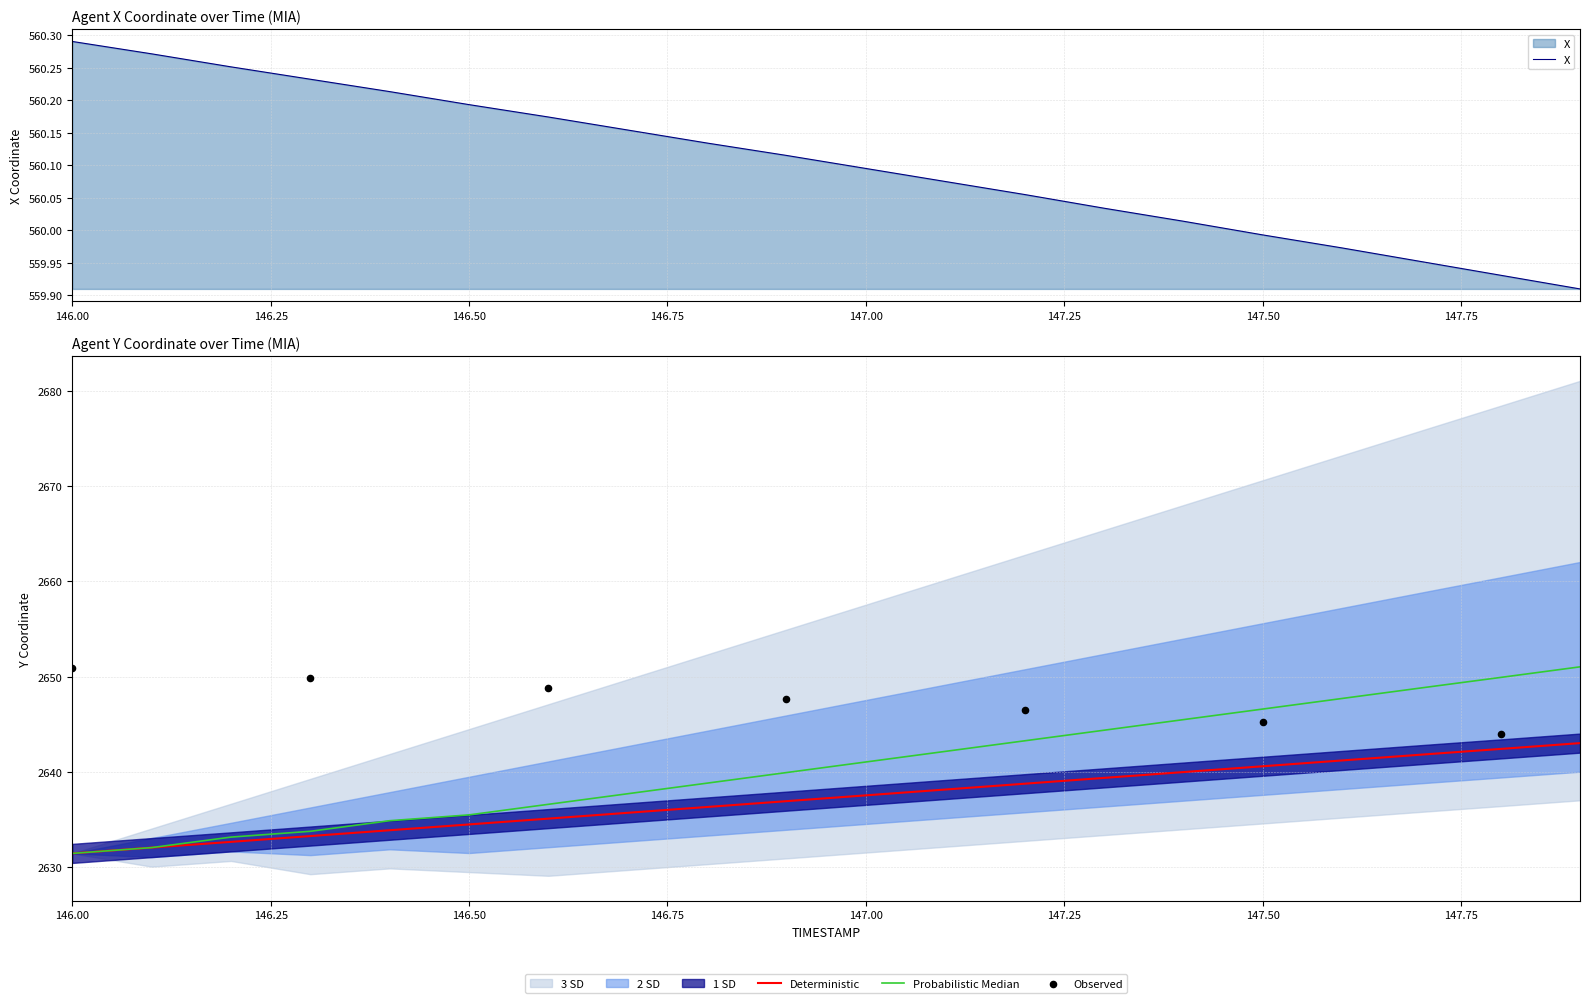

At which category is the sum across all series the highest?

147.9